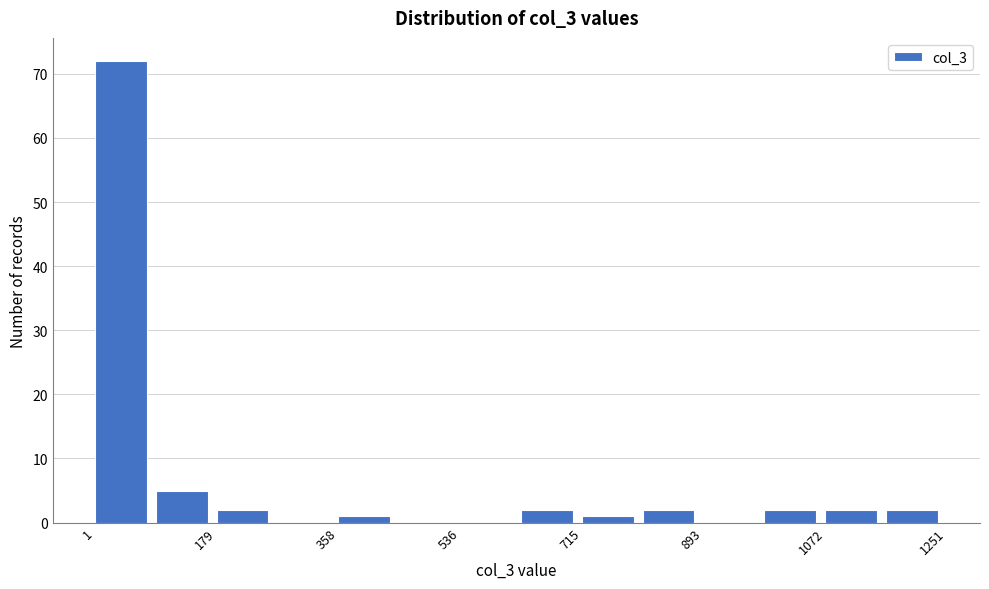

Which range on the x-axis has the tallest bar?

0 to 100